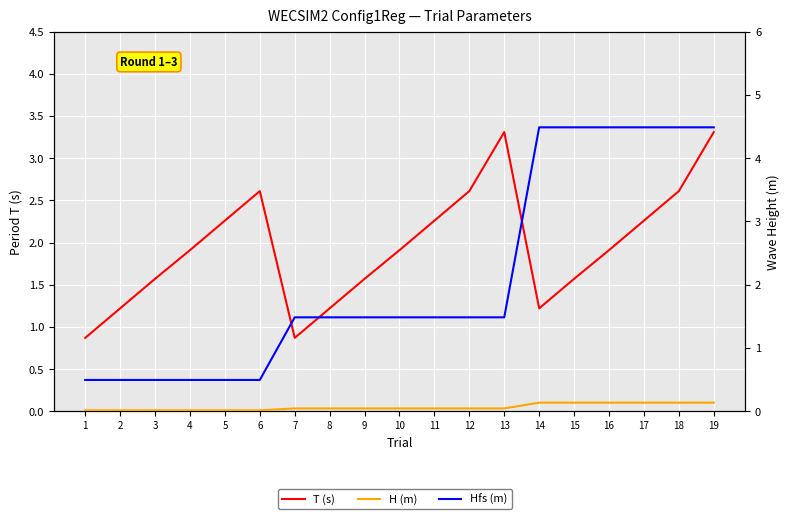

At how many categories does at least one series exceed 0?

19